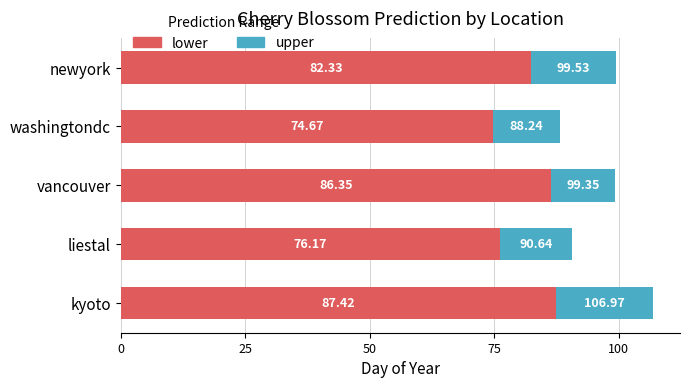

At which label does lower reach its minimum?

washingtondc